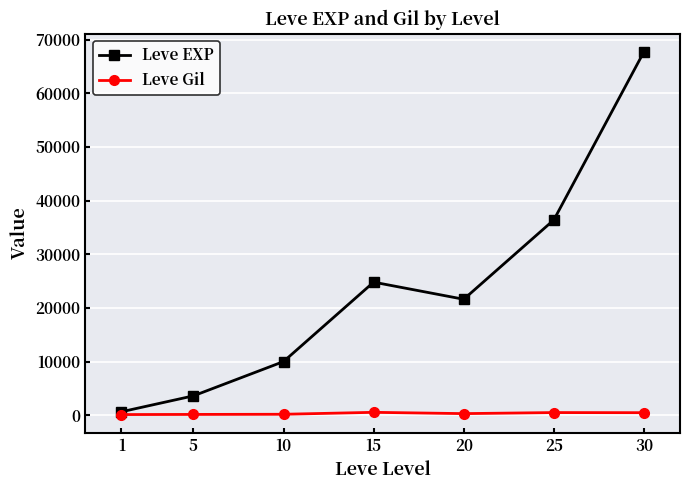

In Leve EXP, how many points are lower than both neighbors (excluding endpoints)?

1